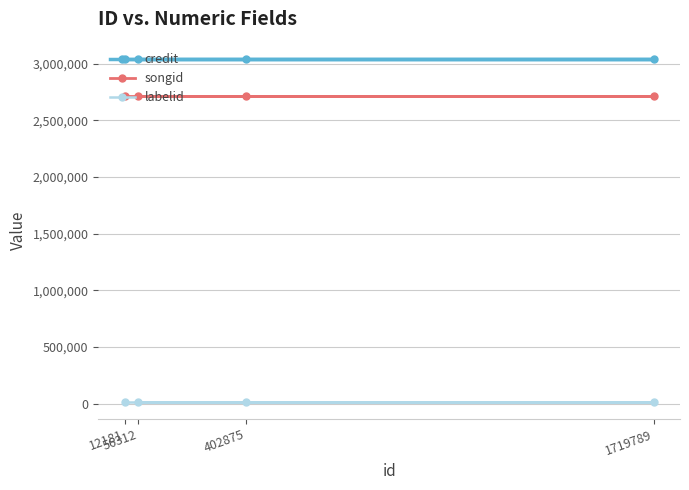

True or false: credit and songid intersect in this chart.

False